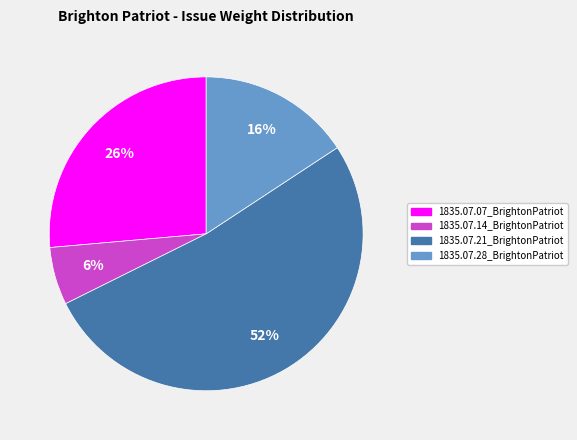

Which slice is the smallest?

1835.07.14_BrightonPatriot